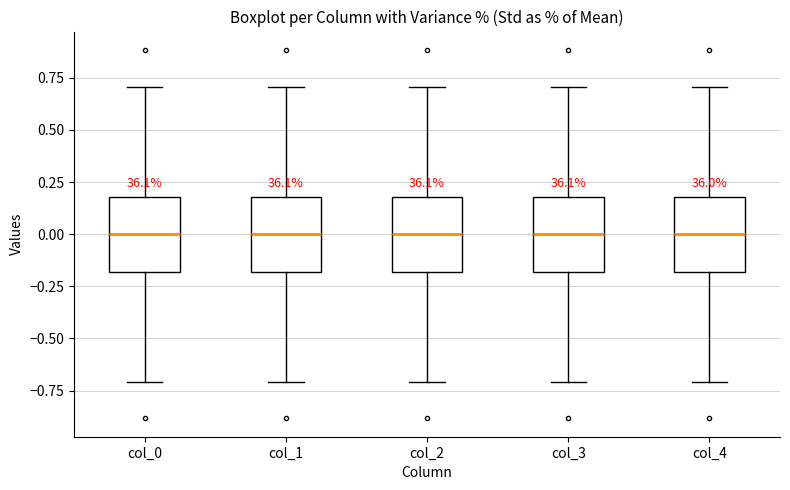

Reading left to right, read every box against the y-axis: the position of its median line, the range the box covers, and the ends of its whiskers. The values are not printed on the chart, so give them approximately, as read against the axis.

col_0: median 0.0, box -0.2 to 0.2, whiskers -0.7 to 0.7
col_1: median 0.0, box -0.2 to 0.2, whiskers -0.7 to 0.7
col_2: median 0.0, box -0.2 to 0.2, whiskers -0.7 to 0.7
col_3: median 0.0, box -0.2 to 0.2, whiskers -0.7 to 0.7
col_4: median 0.0, box -0.2 to 0.2, whiskers -0.7 to 0.7